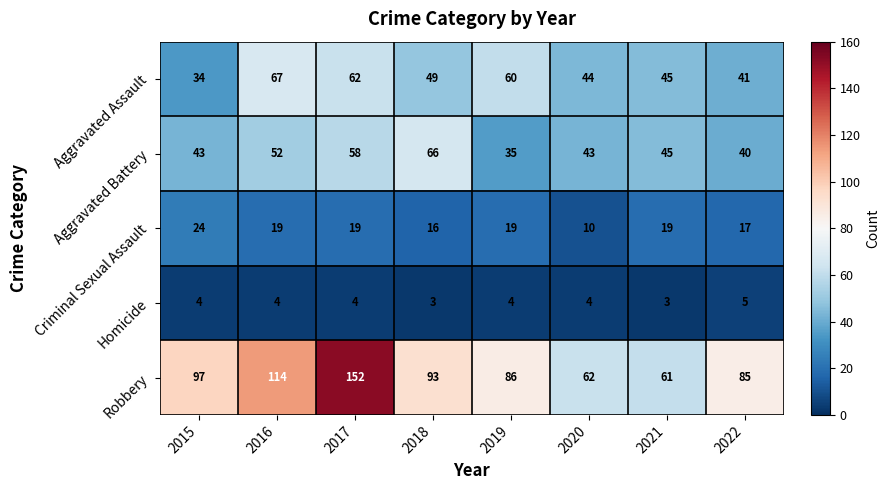

What is the lowest value of the Aggravated Assault series?

34